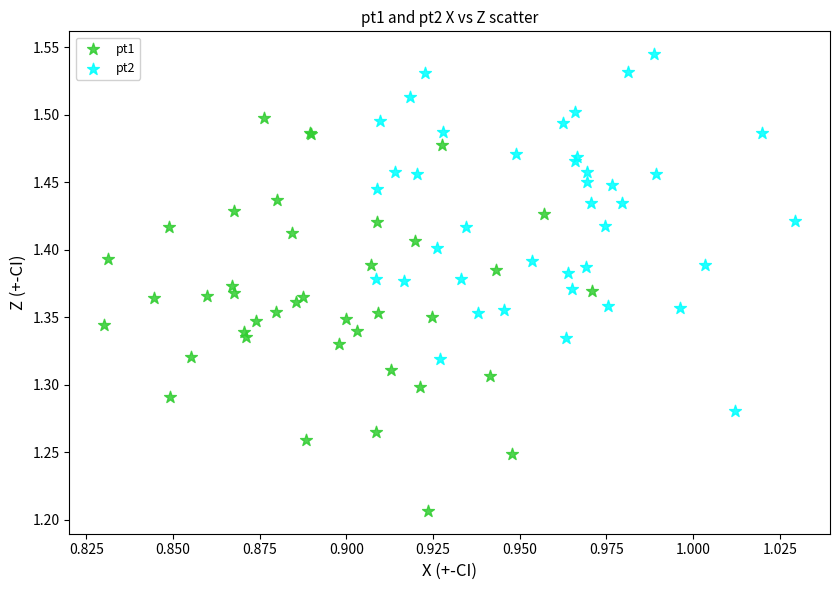

Which series has the widest spread of Y values?

pt1